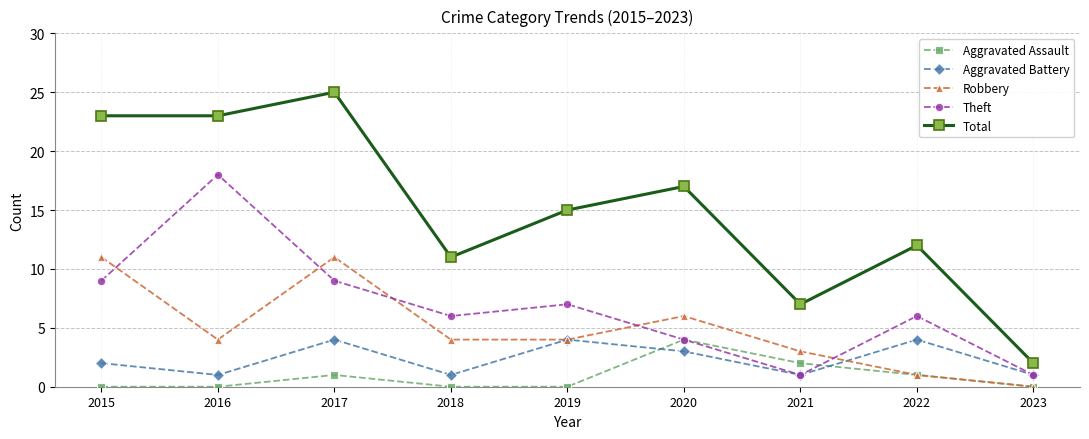

At which category is the sum across all series the highest?

2017